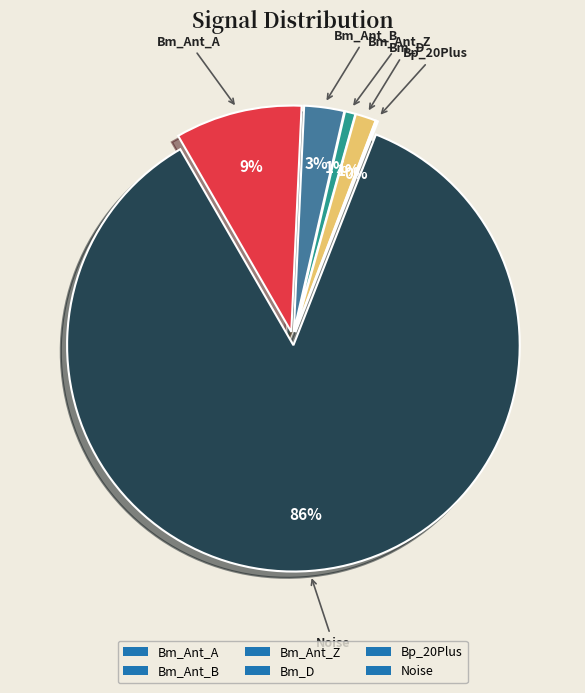

True or false: Bm_D accounts for 14% of the total.

False